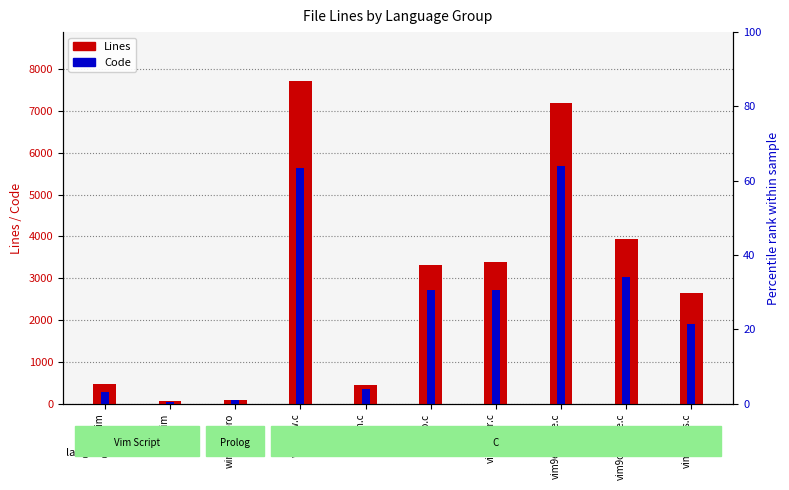

What is the total value across all series at window.pro?

184